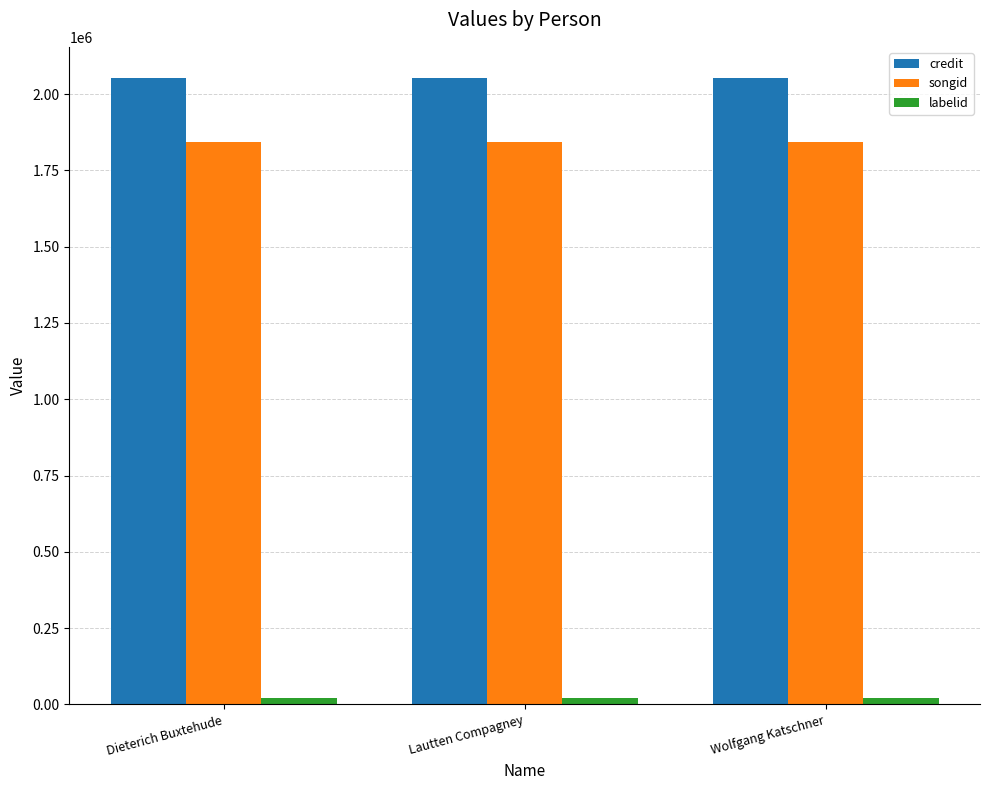

At how many categories does at least one series exceed 1102656?

3